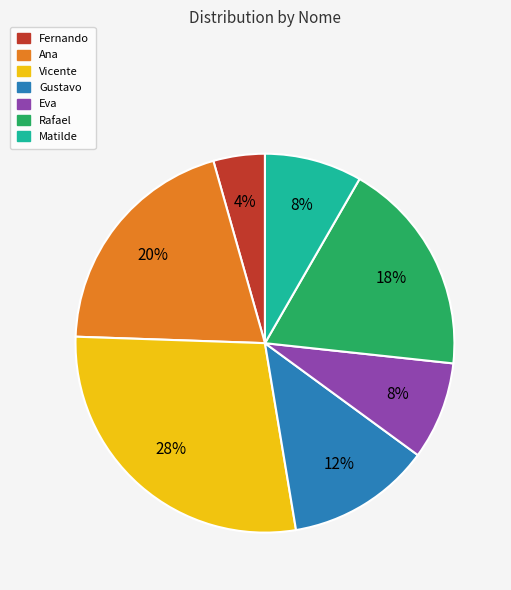

To the nearest percent, what portion does Eva represent?

8%